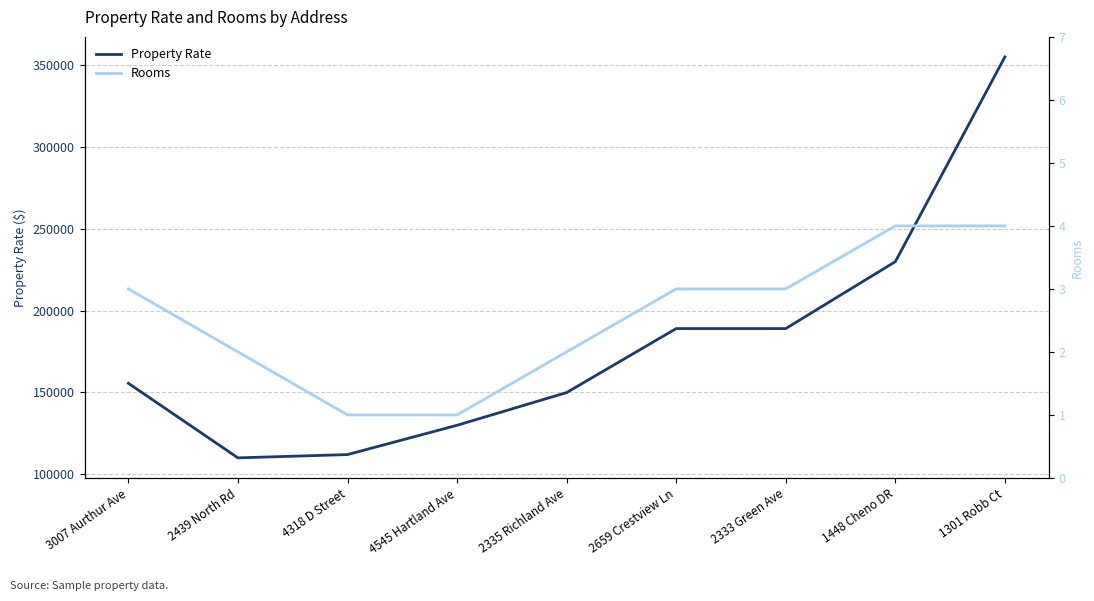

Between 1301 Robb Ct and 2659 Crestview Ln, which is larger?

1301 Robb Ct